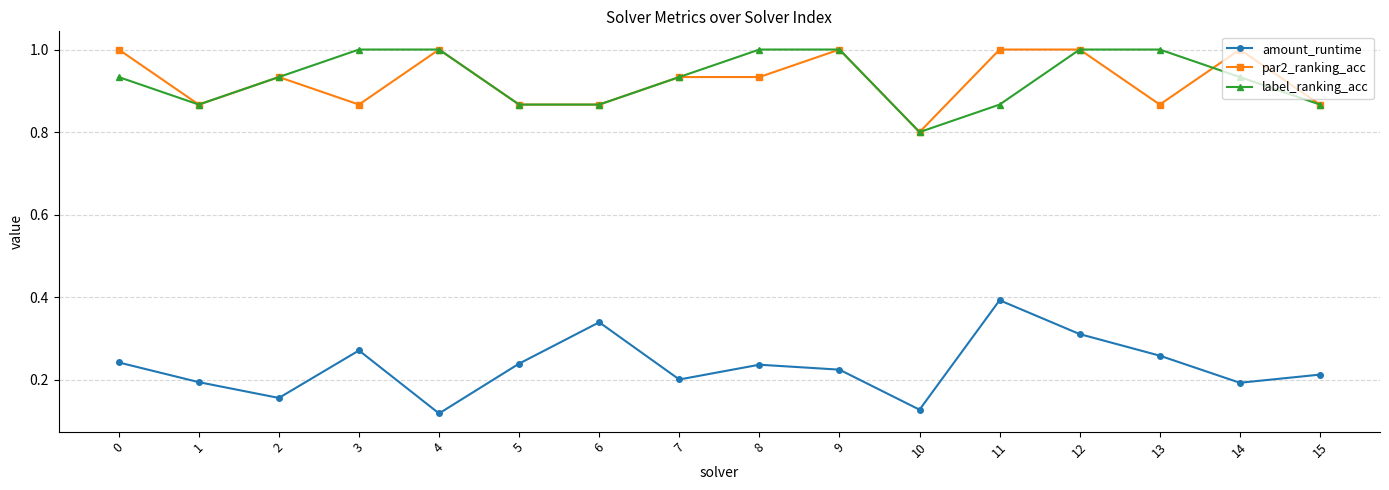

What are all the series names shown in the legend?

amount_runtime, par2_ranking_acc, label_ranking_acc